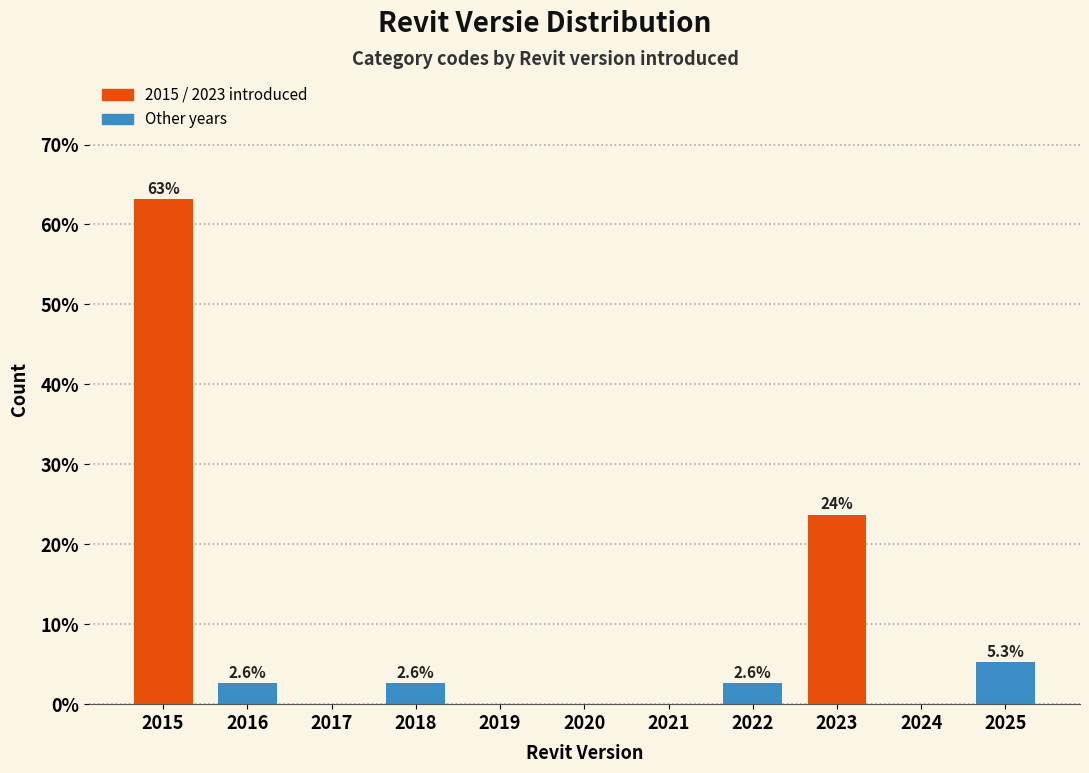

Reading left to right, list all the values displayed in this chart.

2015=63.2	2016=2.6	2017=0.0	2018=2.6	2019=0.0	2020=0.0	2021=0.0	2022=2.6	2023=23.7	2024=0.0	2025=5.3